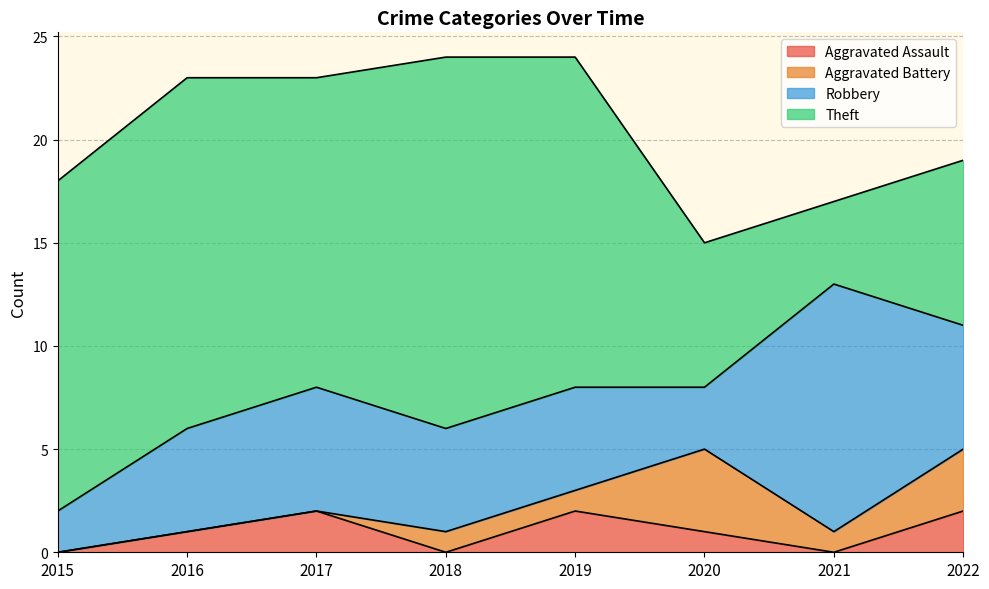

Which series has the widest spread of values?

Theft